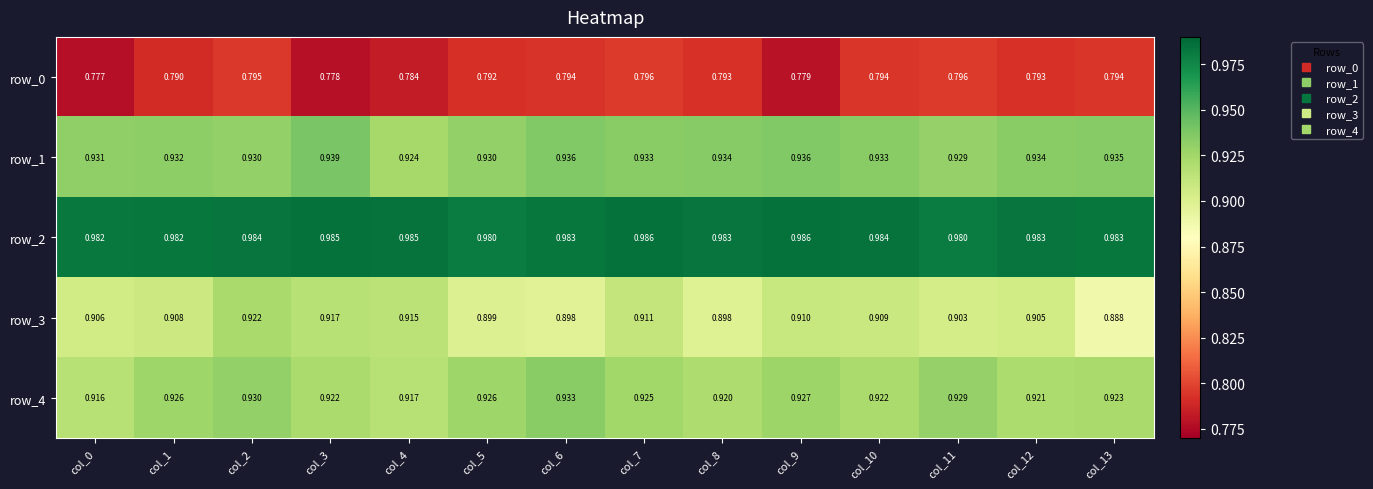

List the series in order of their peak value, lowest first.

row_0, row_3, row_4, row_1, row_2